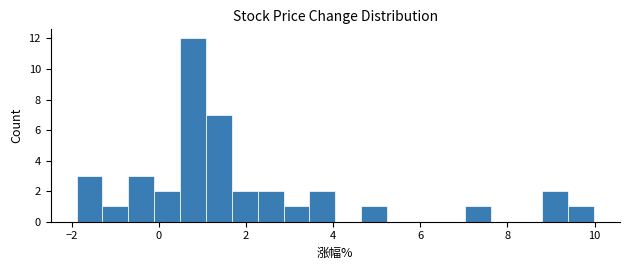

Around what value on the x-axis is the tallest bar? Give the approximate position of its centre, as read against the axis.

0.8